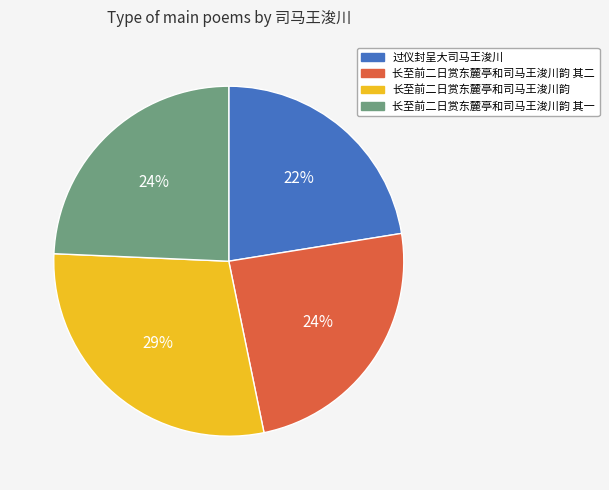

Does 长至前二日赏东麓亭和司马王浚川韵 其一 represent more than half of the total?

No